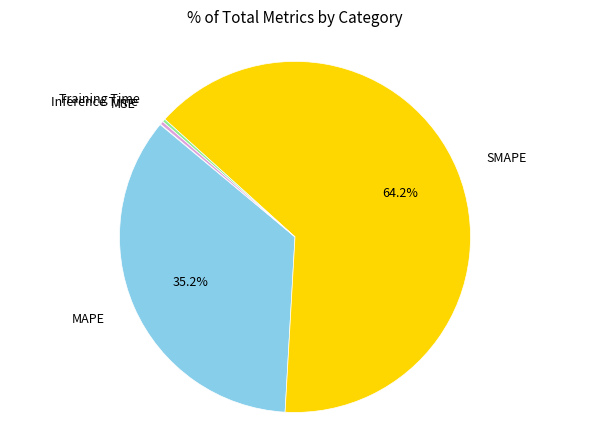

To the nearest percent, what is the average slice percentage?

20%